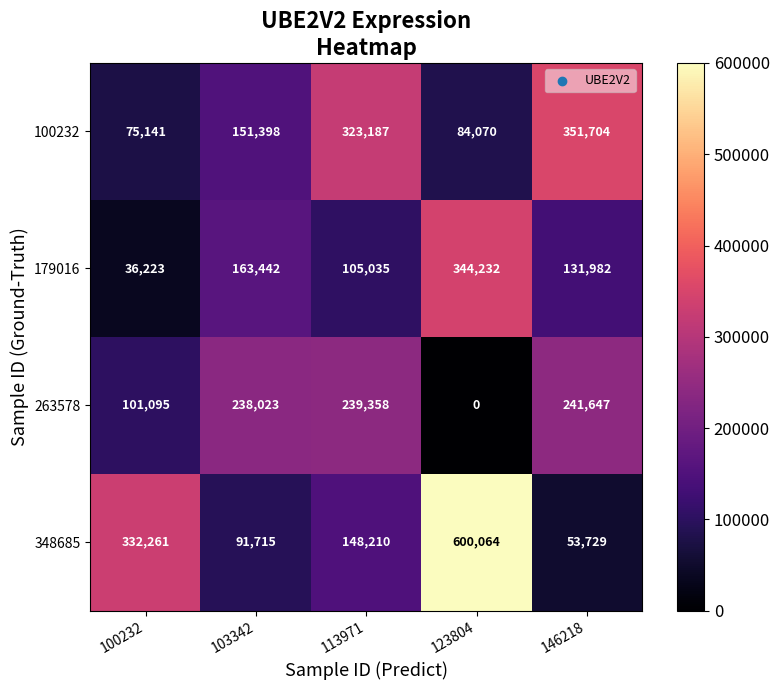

Count the number of data series in this chart.

4